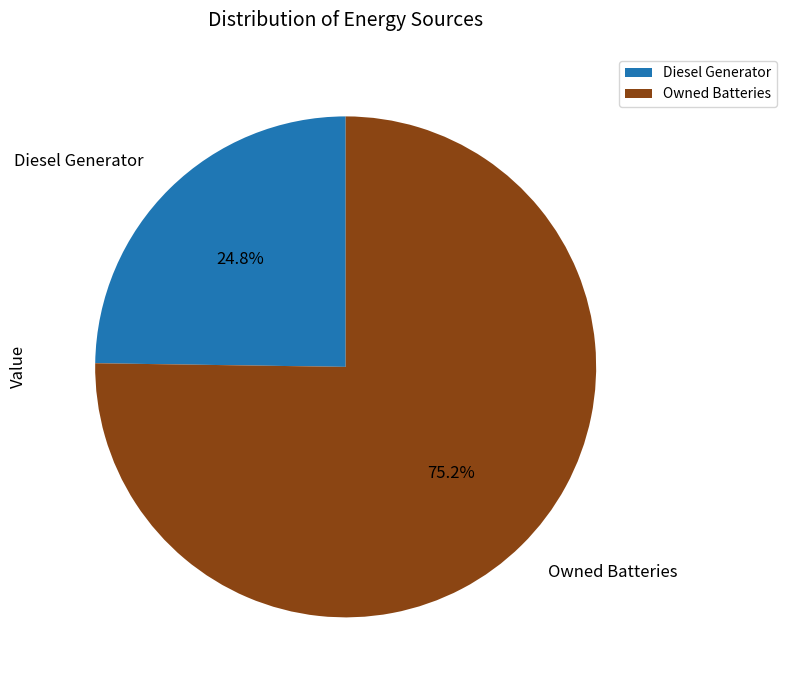

How much of the chart is everything except Diesel Generator?

75.2%